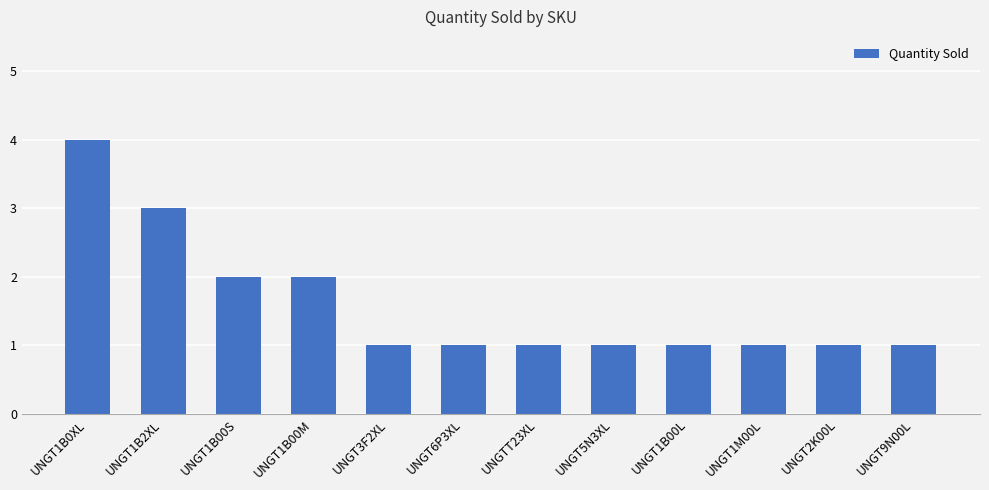

The chart shows a value of 1 at UNGT1B00L. True or false?

True